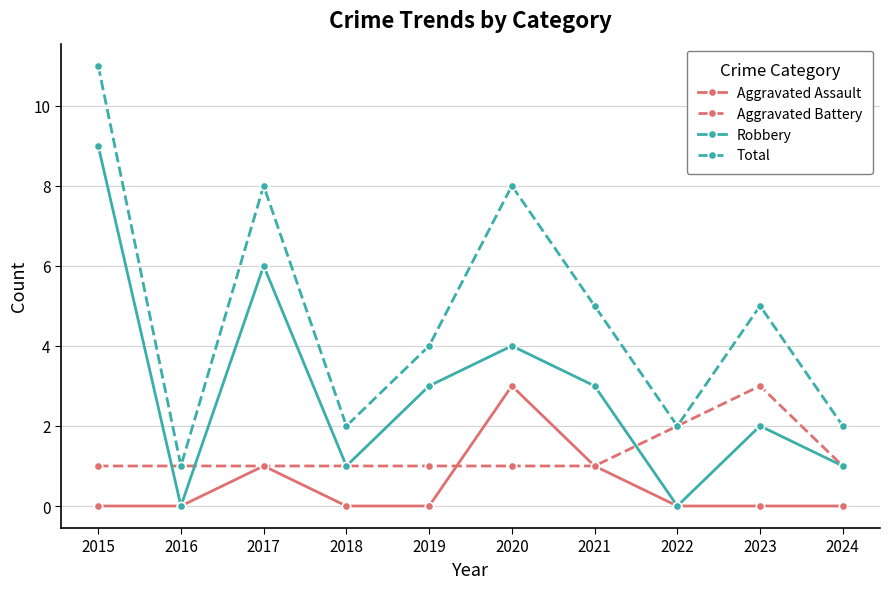

At which category does Aggravated Assault reach its first local peak?

2017